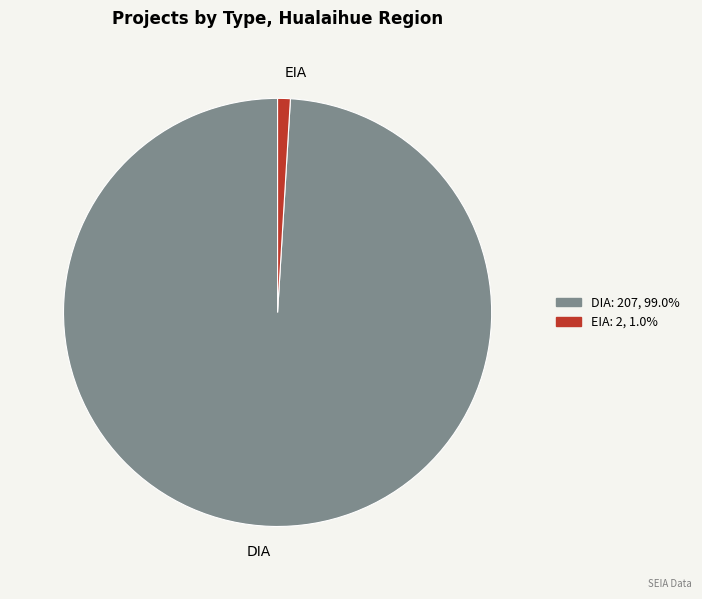

Which has a higher value, EIA or DIA?

DIA